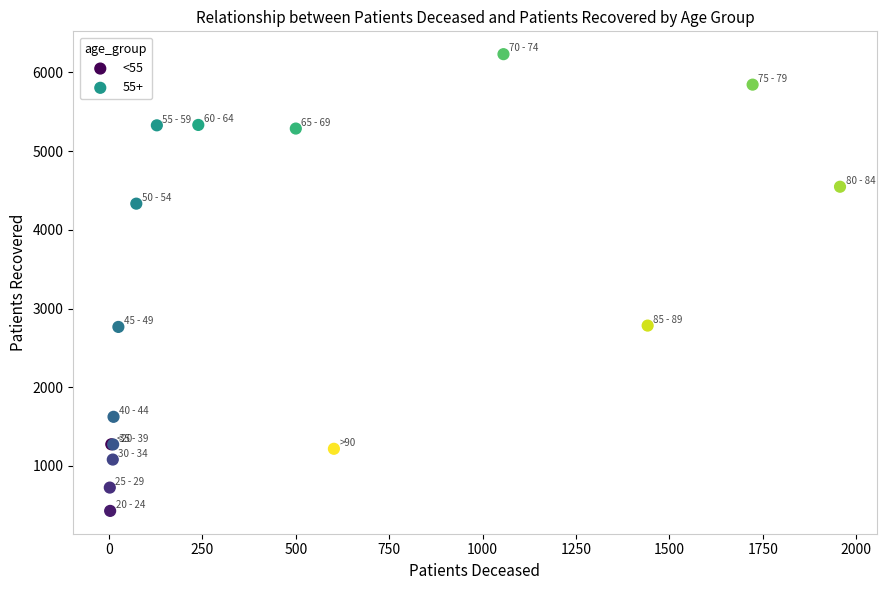

Which series contains the lowest Y value?

<55